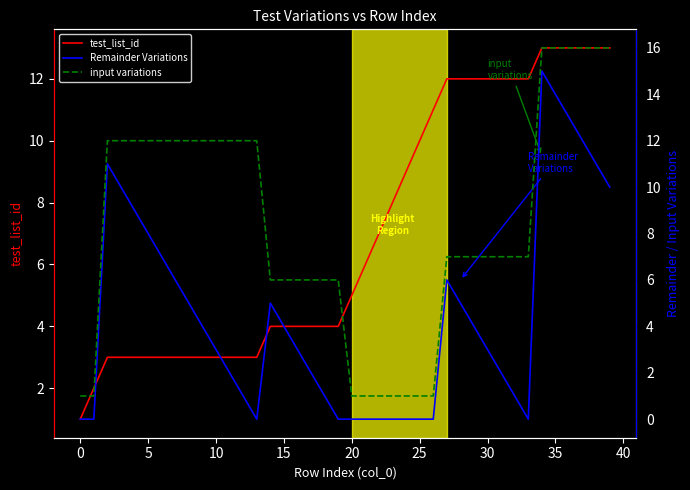

At which category is the sum across all series the highest?

34